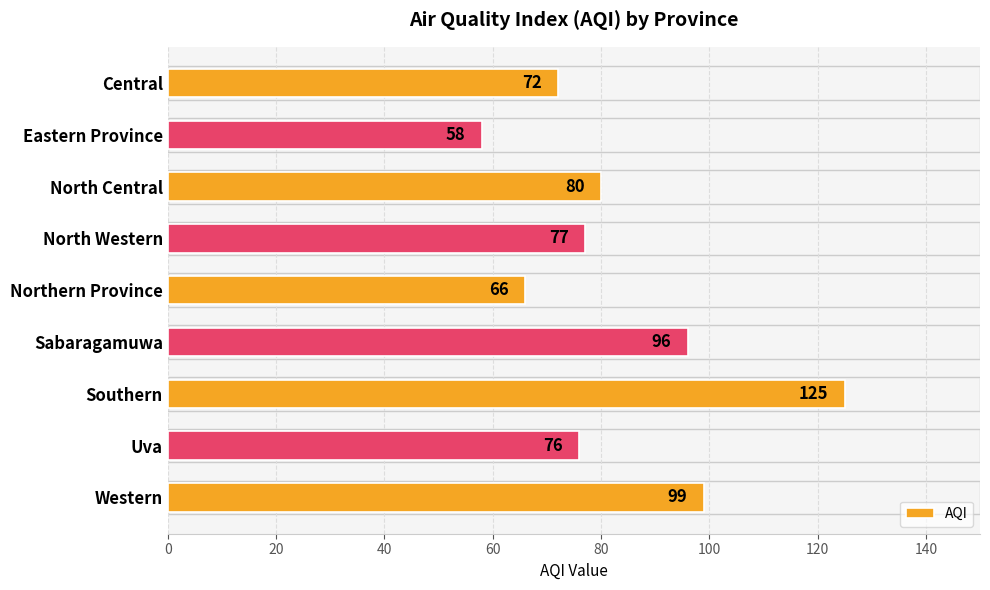

Rank the categories by value from highest to lowest.

Southern, Western, Sabaragamuwa, North Central, North Western, Uva, Central, Northern Province, Eastern Province